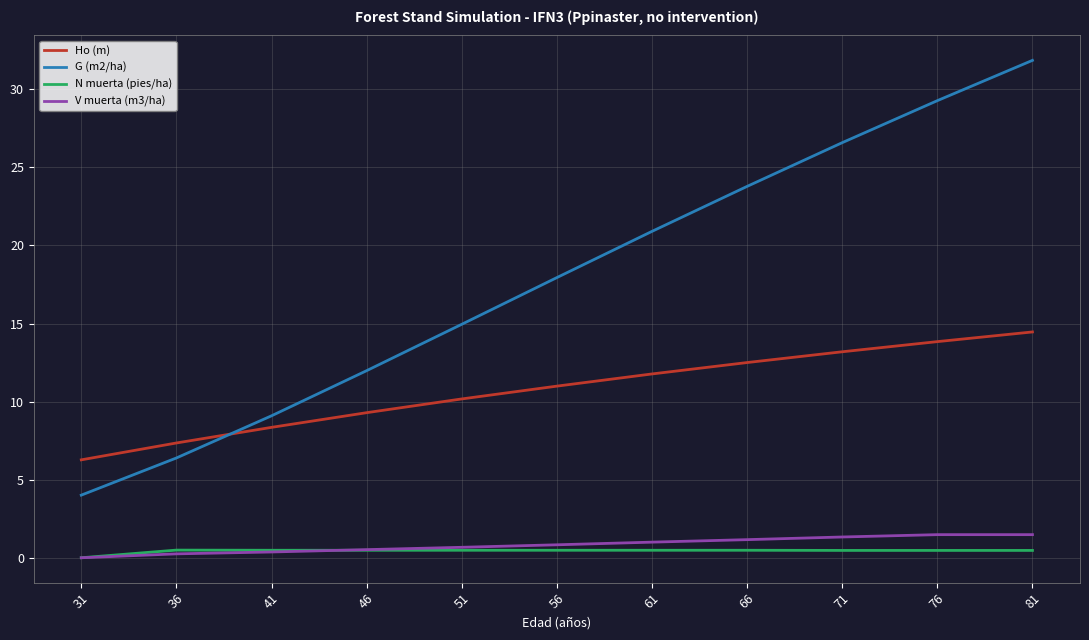

What is the difference between the V muerta (m3/ha) values at 76 and 66?

0.3